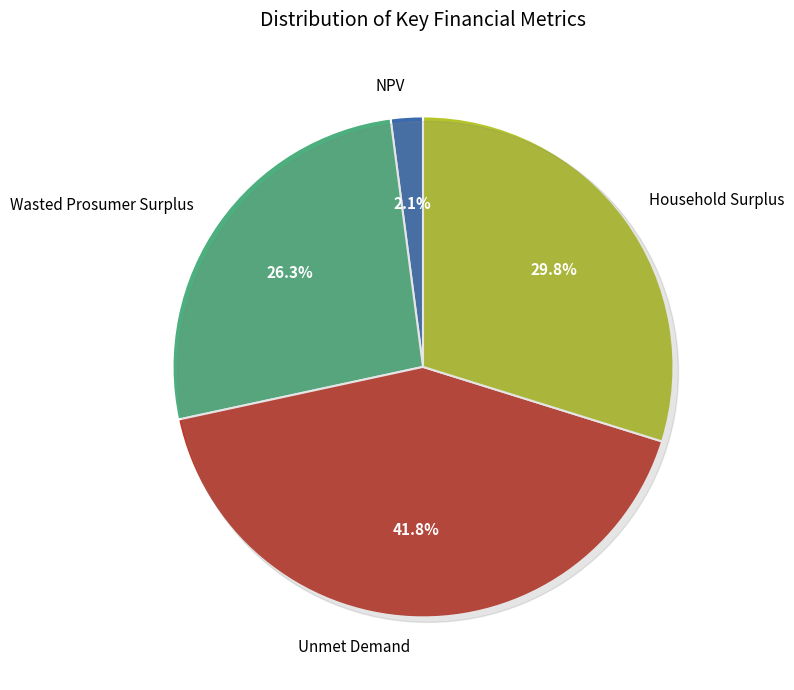

To the nearest percent, what is the difference between the largest and smallest slice percentages?

40%